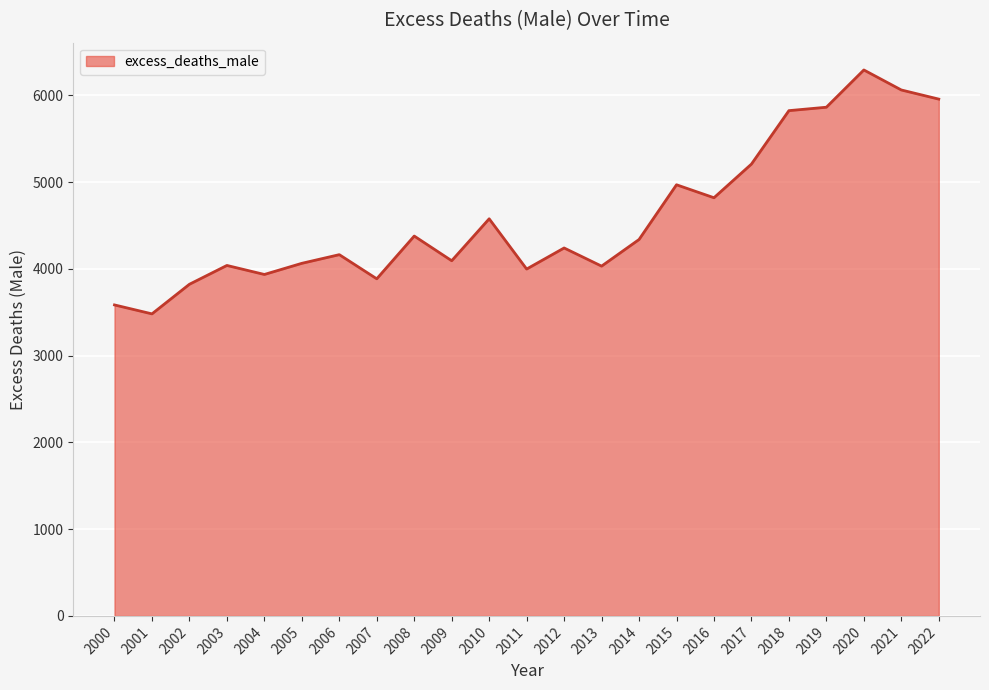

Where is the first local minimum?

2001